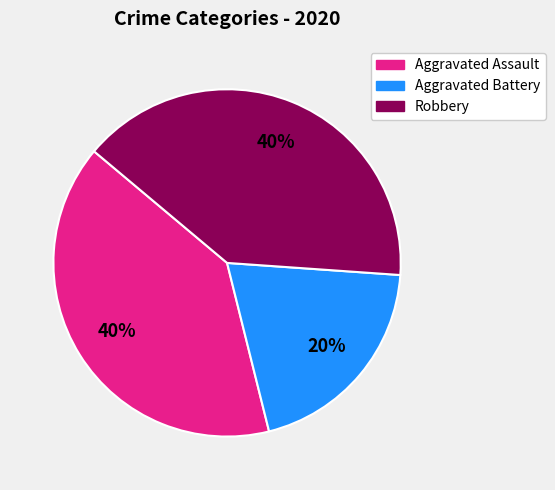

Which has a higher value, Robbery or Aggravated Battery?

Robbery